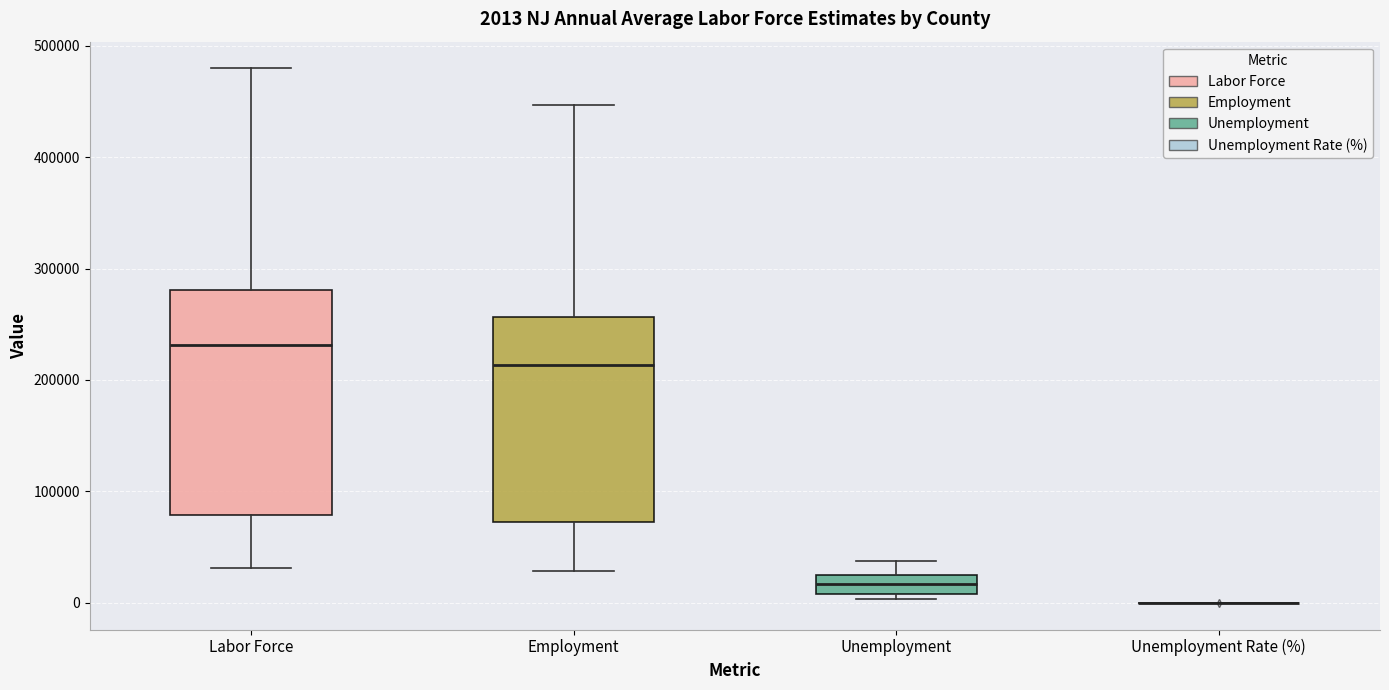

Which box is the tallest, from its lower edge to its upper edge?

Labor Force